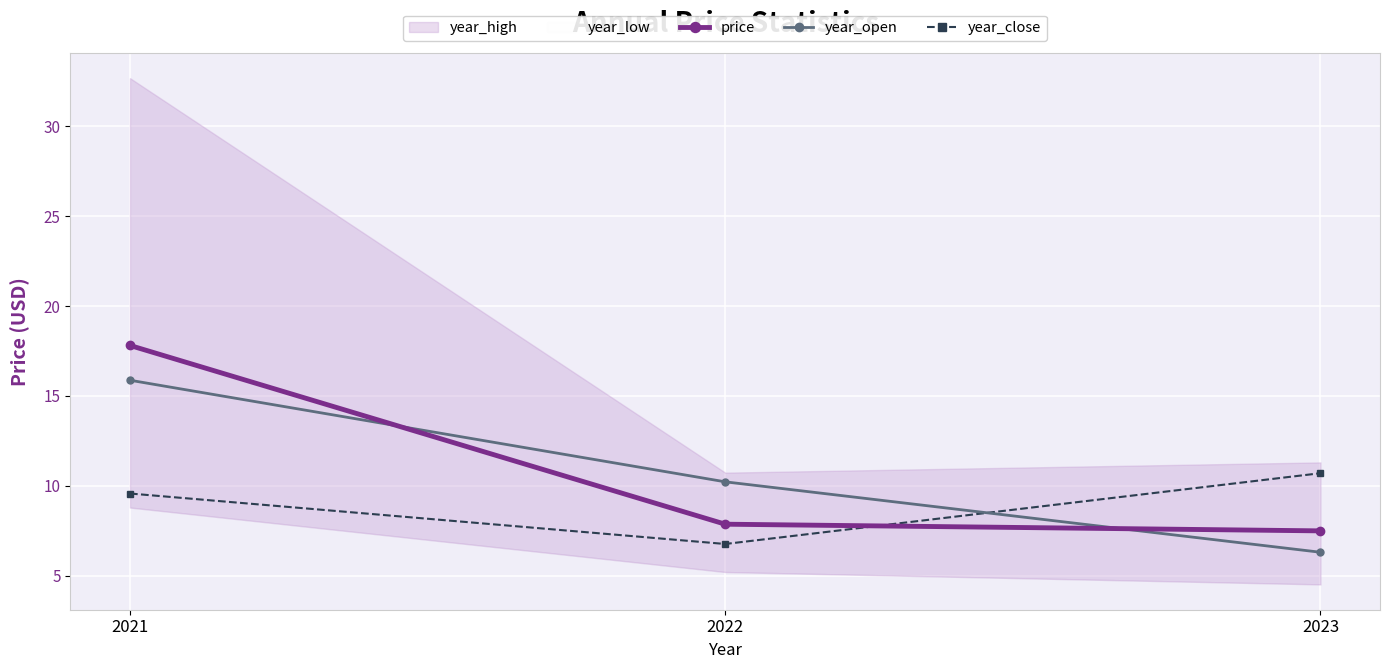

Which series has the largest range (max minus min)?

price